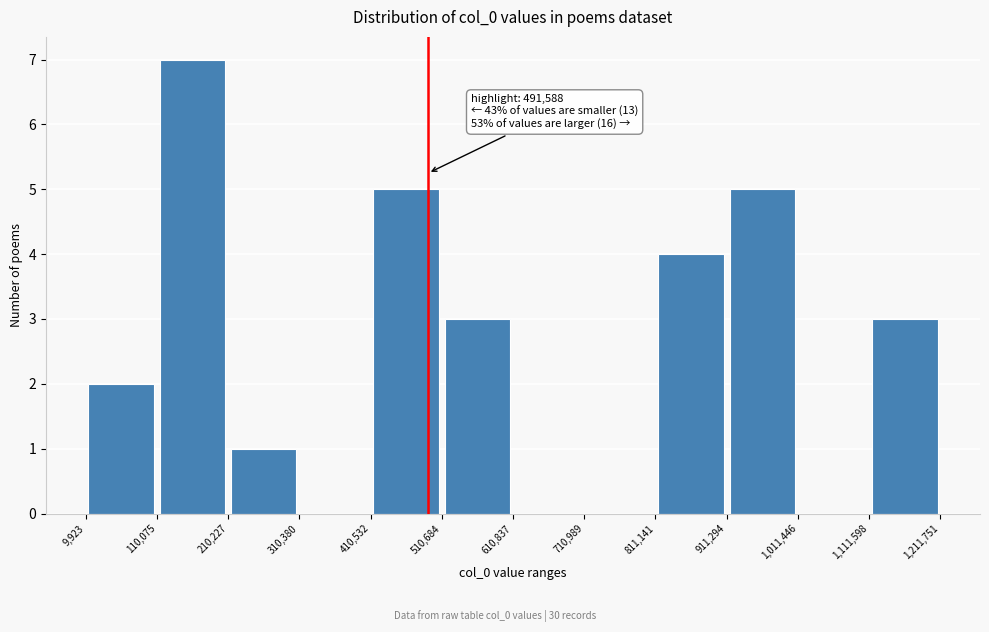

Over which range of the x-axis is the bar tallest?

110,075 to 210,227